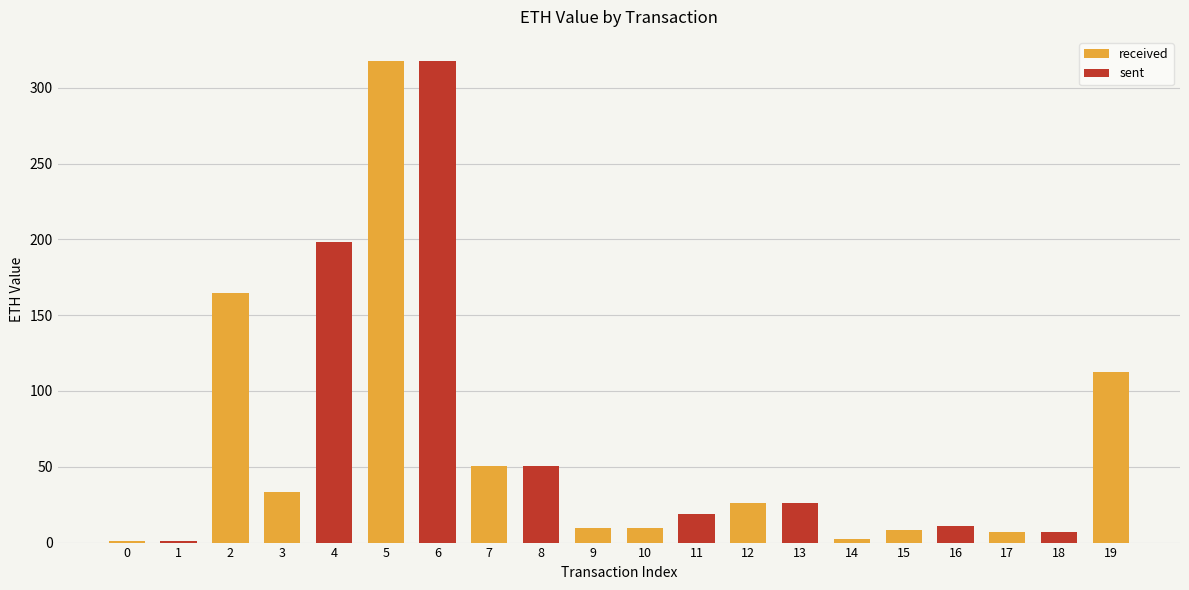

The value at 9 is 4.4. True or false?

False